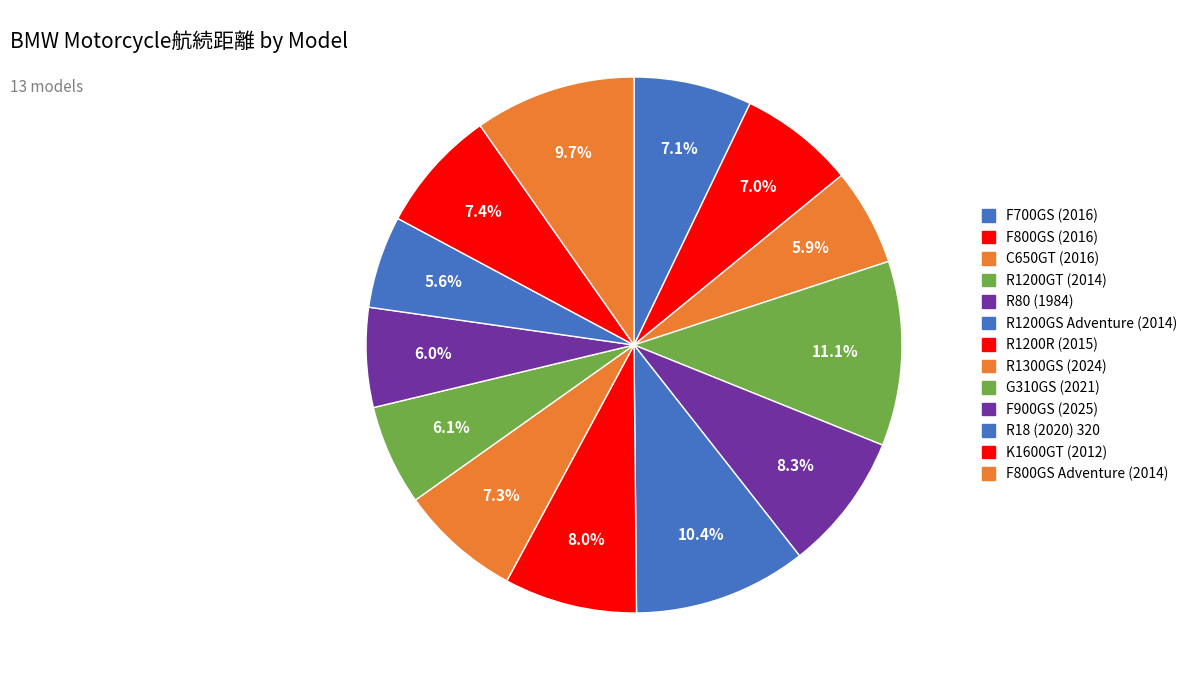

What is the change in value from R80 (1984) to F900GS (2025)?

-132.3